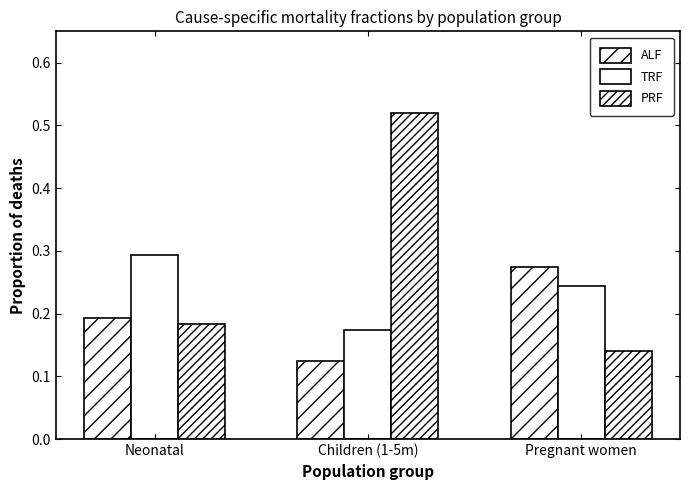

Count the number of categories in the chart.

3